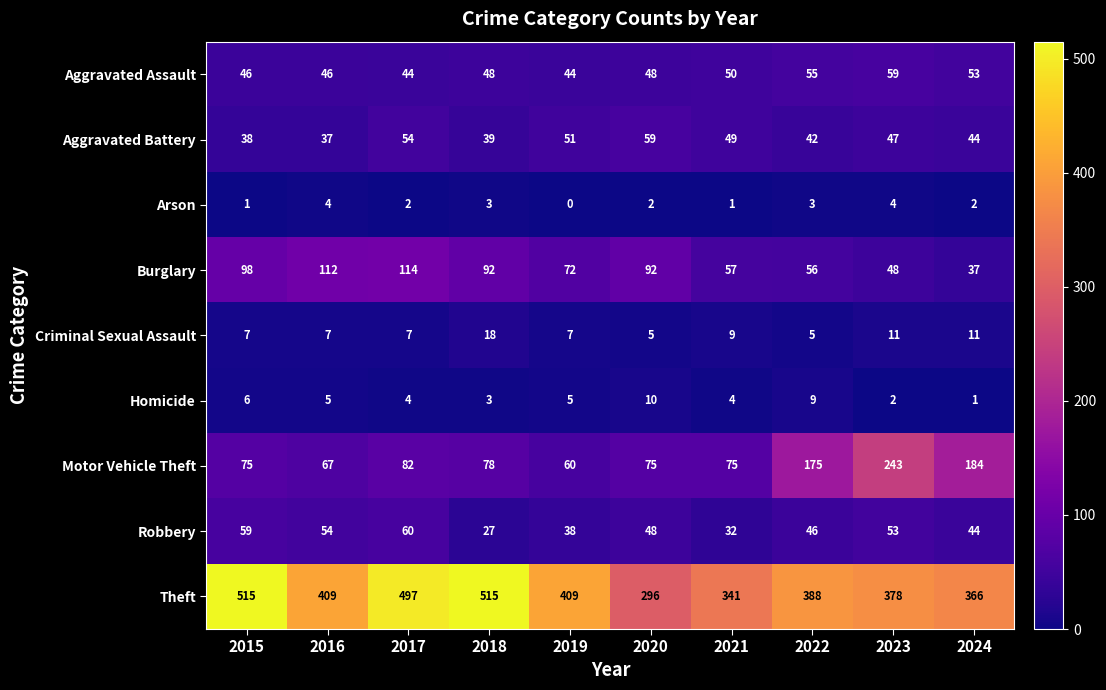

Rank the series at 2017 from lowest to highest value.

Arson, Homicide, Criminal Sexual Assault, Aggravated Assault, Aggravated Battery, Robbery, Motor Vehicle Theft, Burglary, Theft